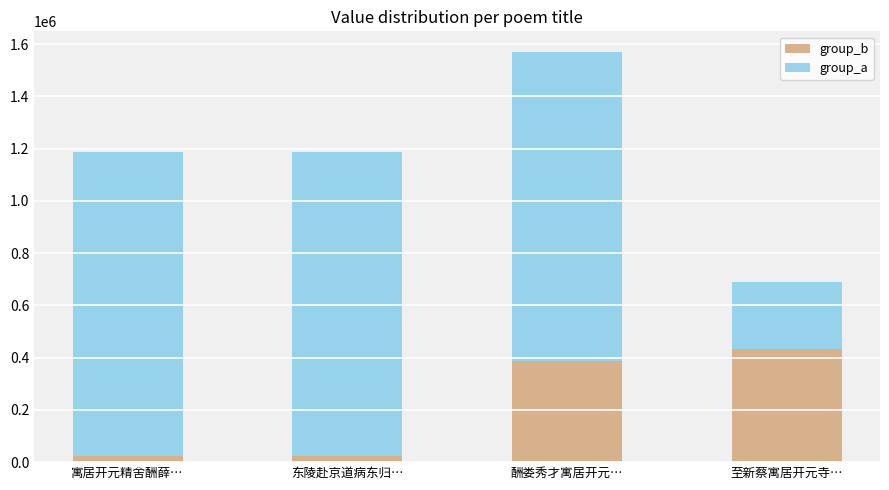

What is the total value across all series at 东陵赴京道病东归…?

1186043